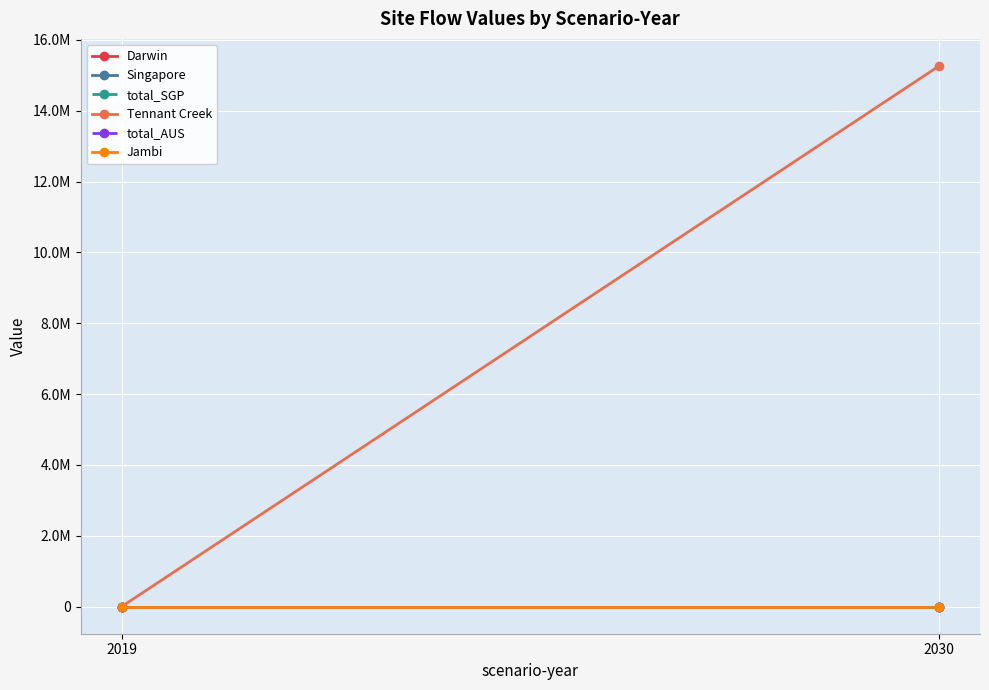

True or false: Jambi has a value of 0.0 at 2030.

True